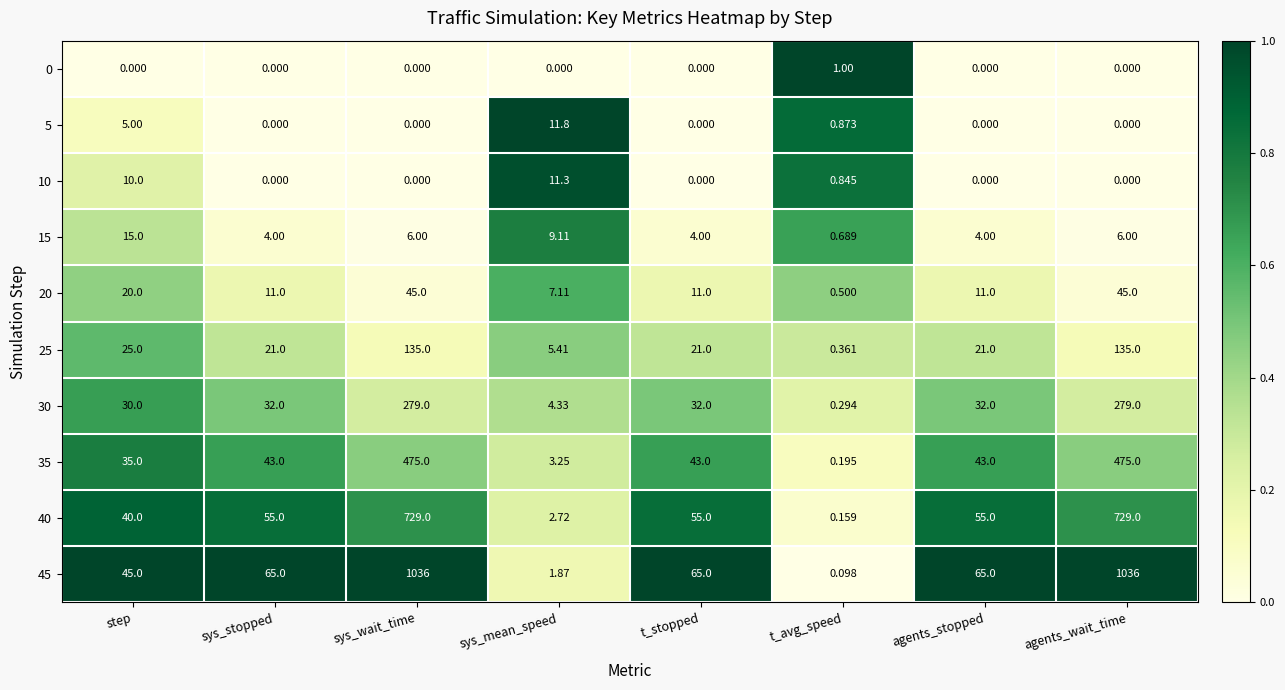

Where does the 20 series first go above 11?

step